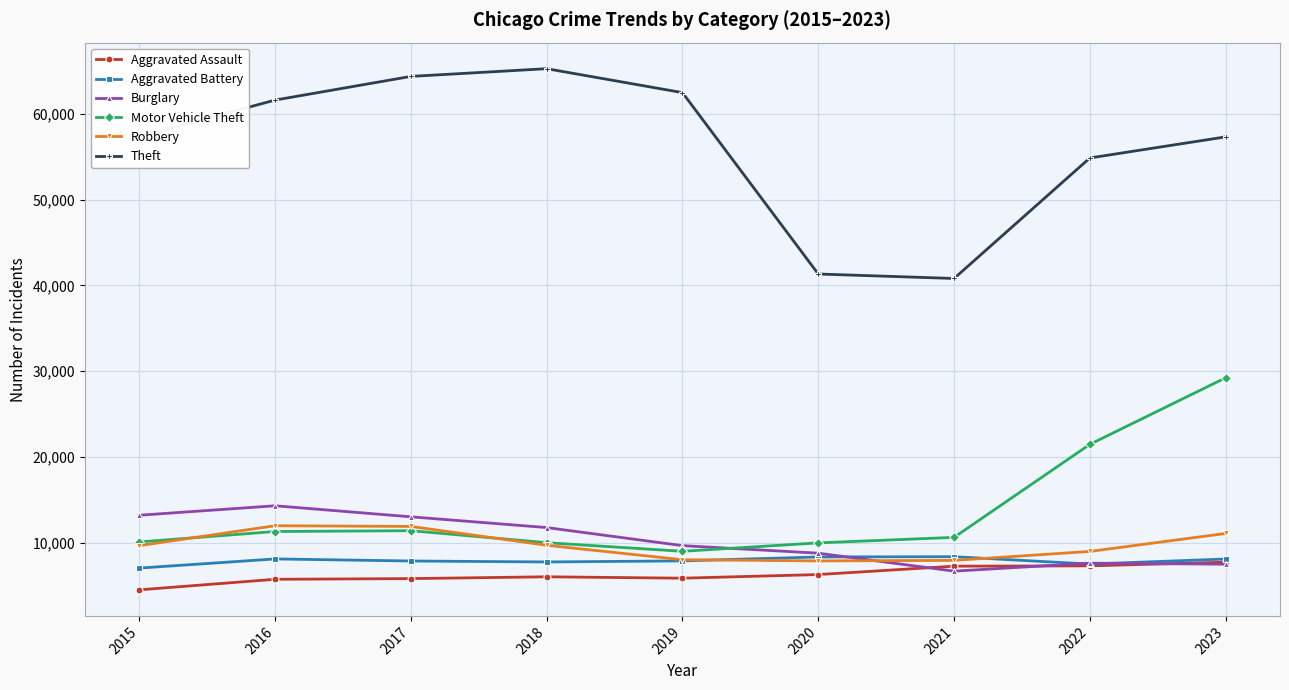

What is the total value across all series at 2020?

82486